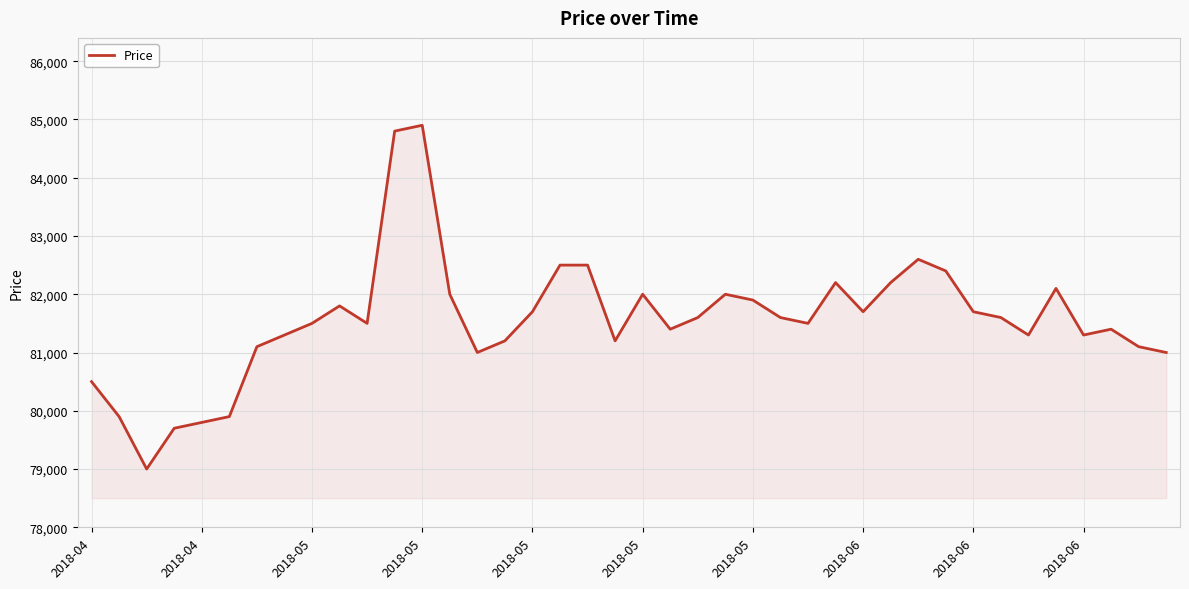

What is the greatest value displayed?

84900